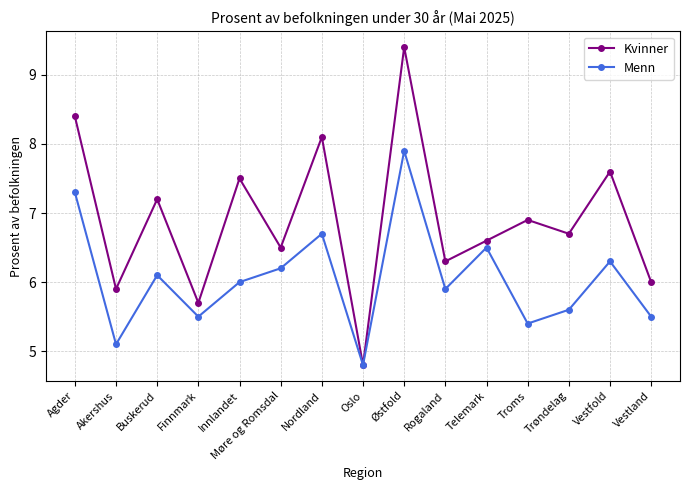

What is the value of the Menn point at the 13th from the left?

5.6